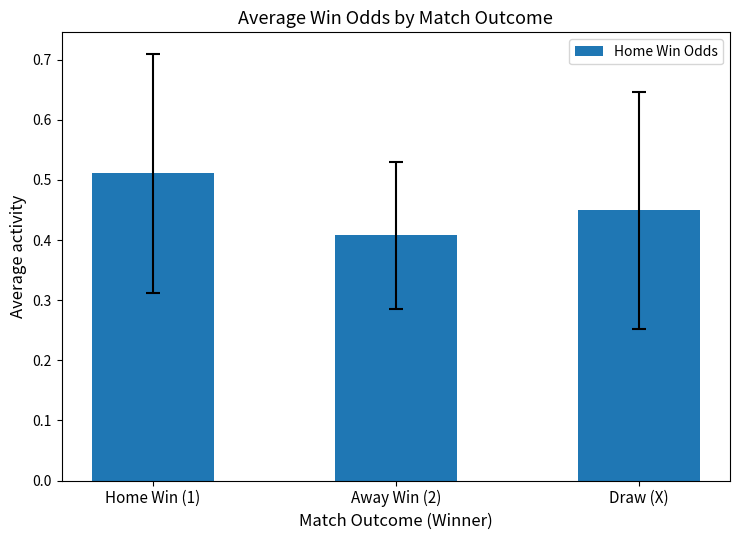

Does the chart contain any negative values?

No